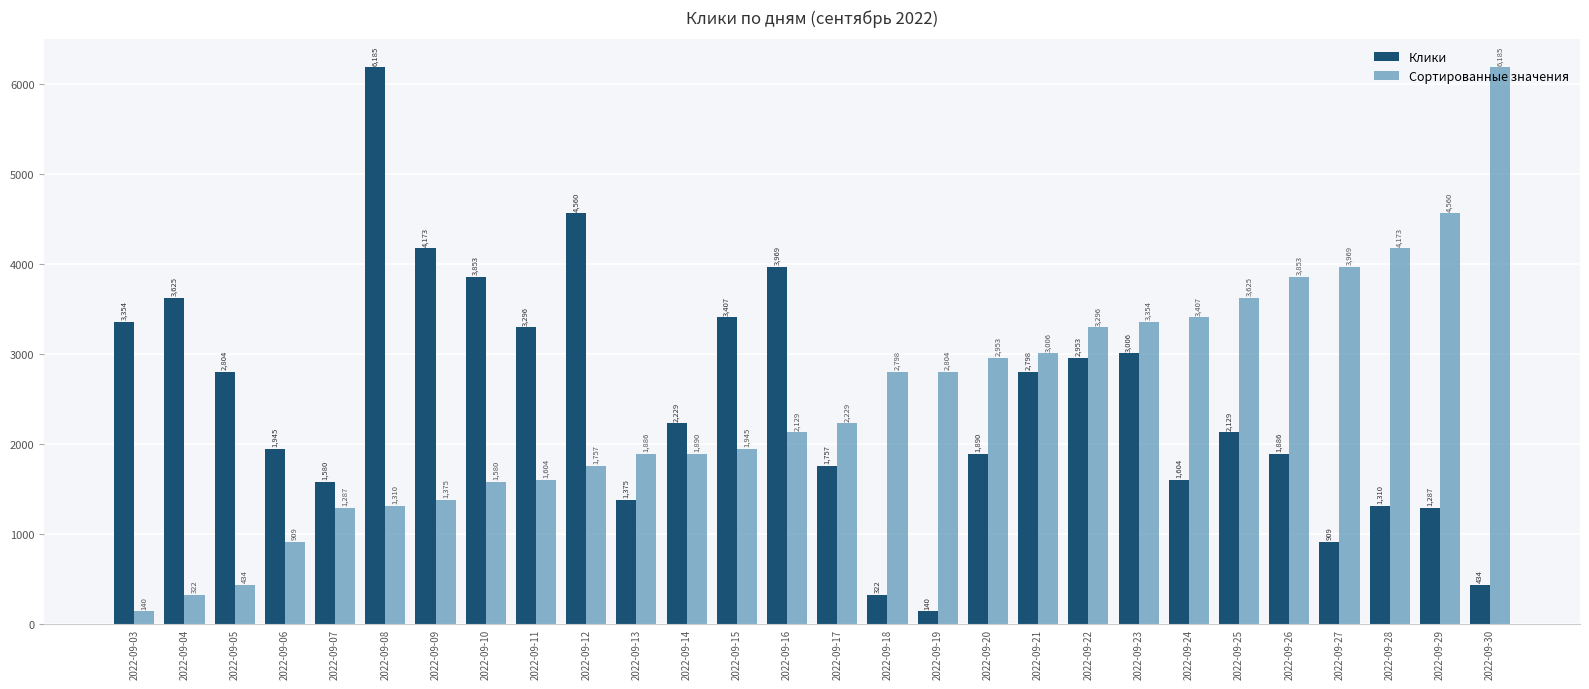

Where is Клики nearest to the value 3162?

2022-09-11